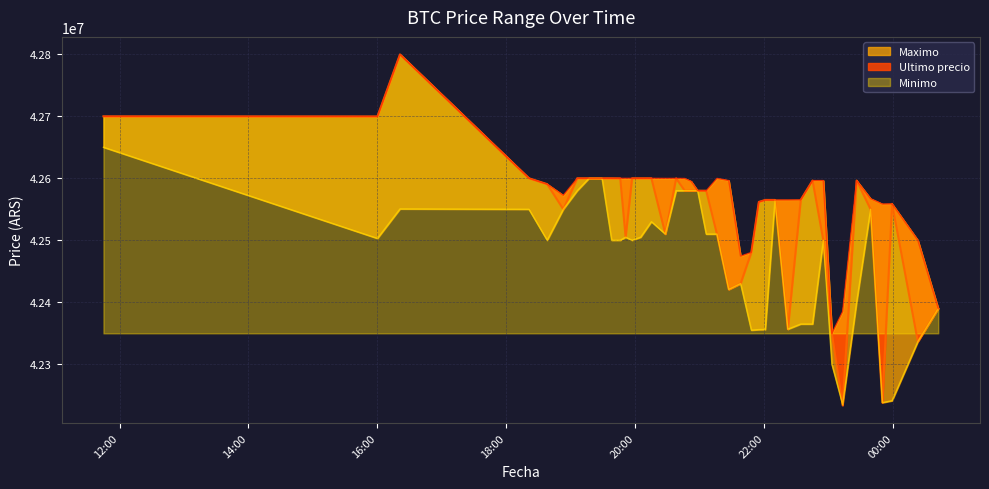

Is it true that Ultimo precio equals 17017829 at 2021-04-05 22:10?

False